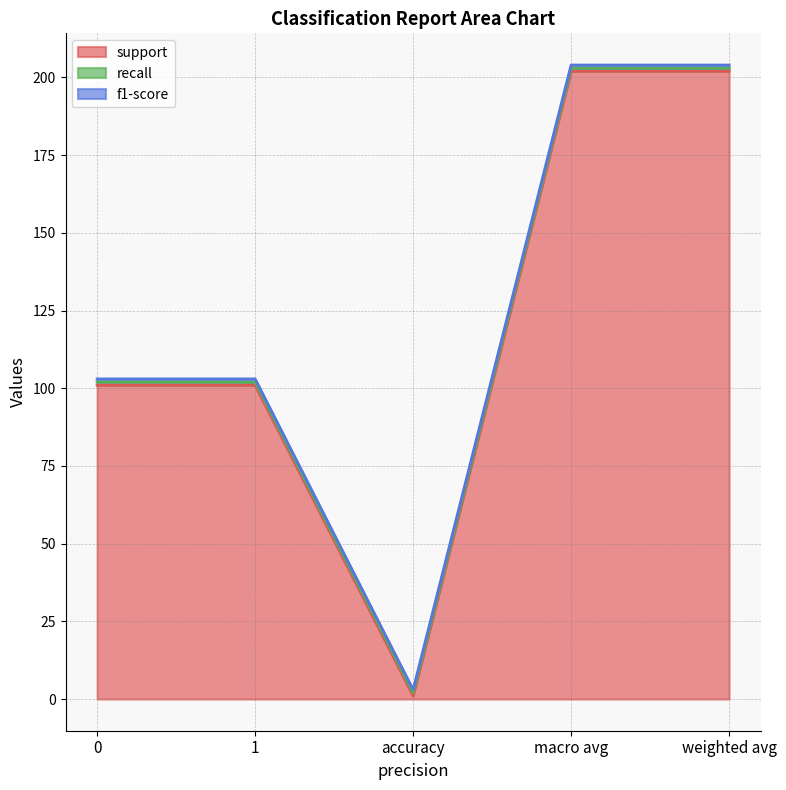

True or false: f1-score and recall intersect in this chart.

False